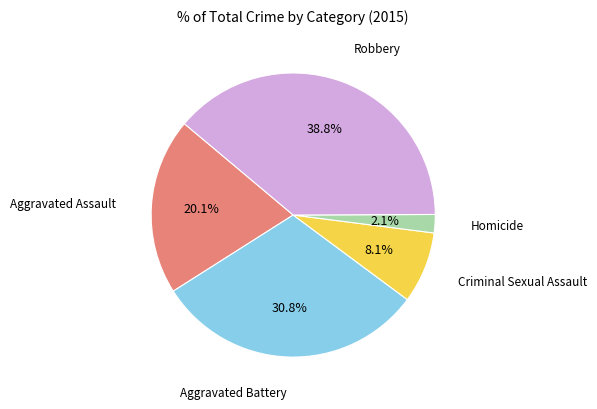

Is there any slice that represents more than half of the pie?

No